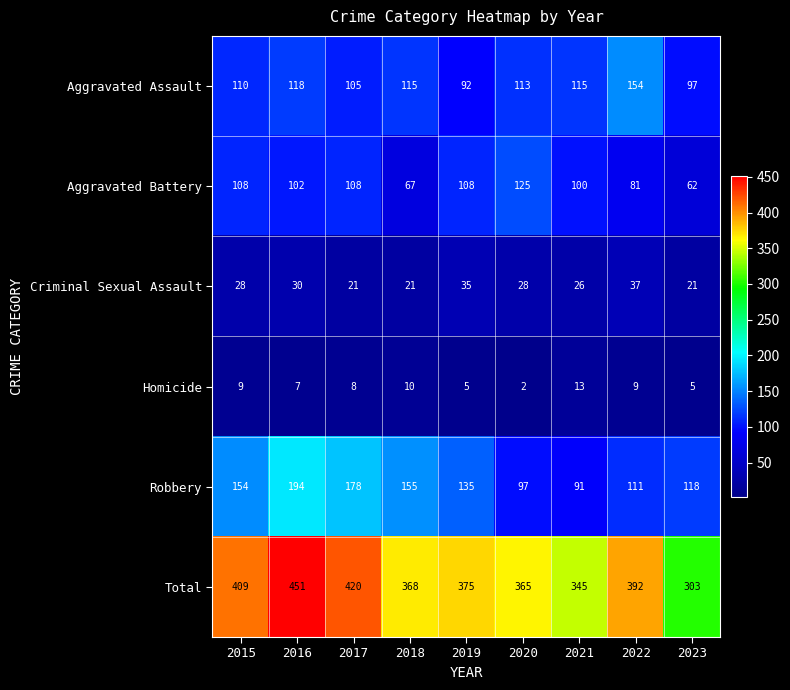

What is the approximate value of Aggravated Battery at 2022, to the nearest 10?

80